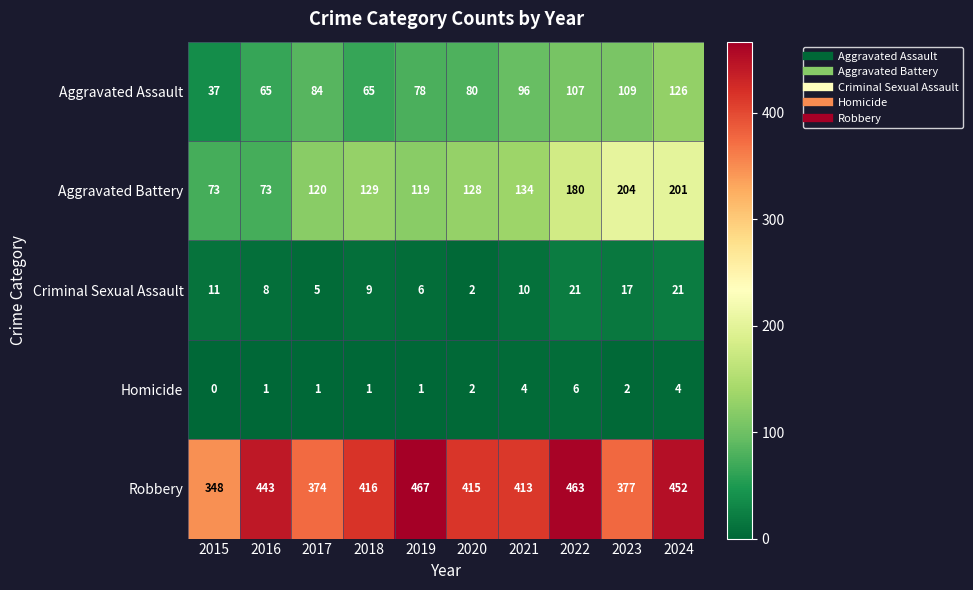

Which series has the widest spread of values?

Aggravated Battery